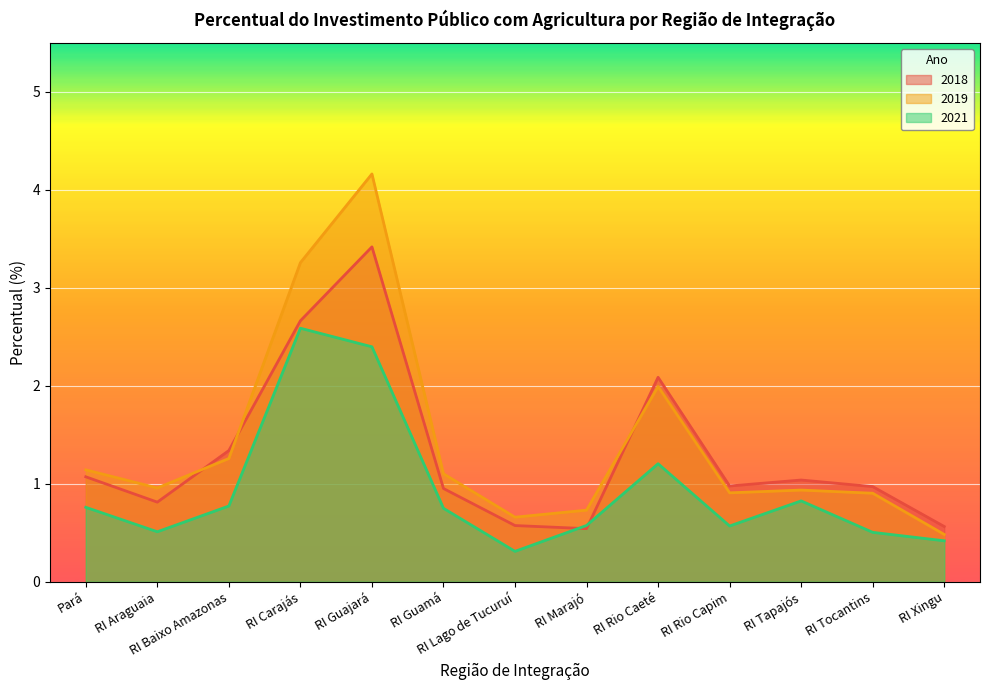

At which category is the sum across all series the highest?

RI Guajará